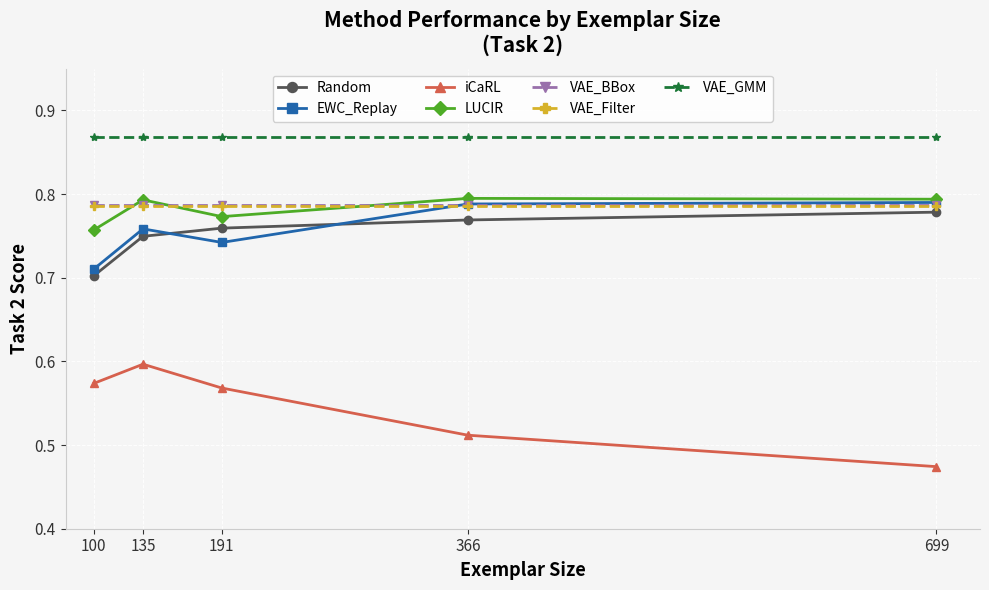

Does the chart have visible grid lines?

Yes